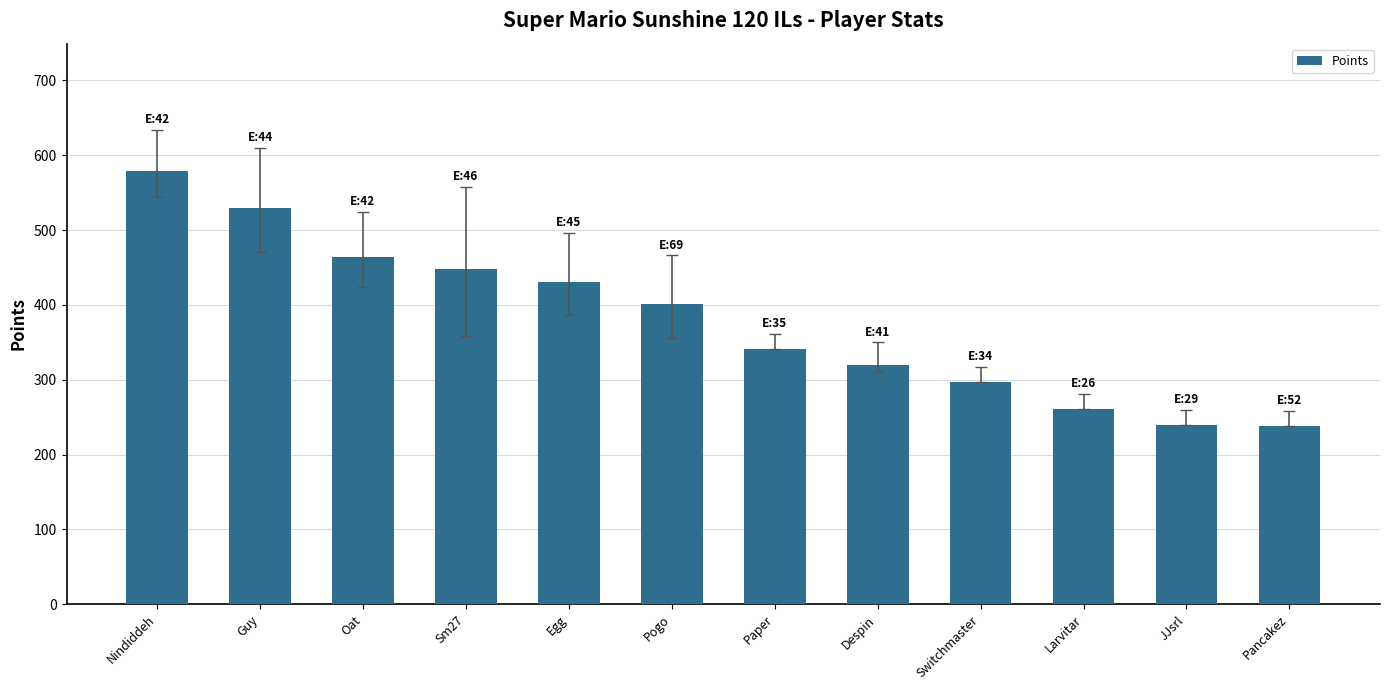

What is the maximum value shown in the chart?

579